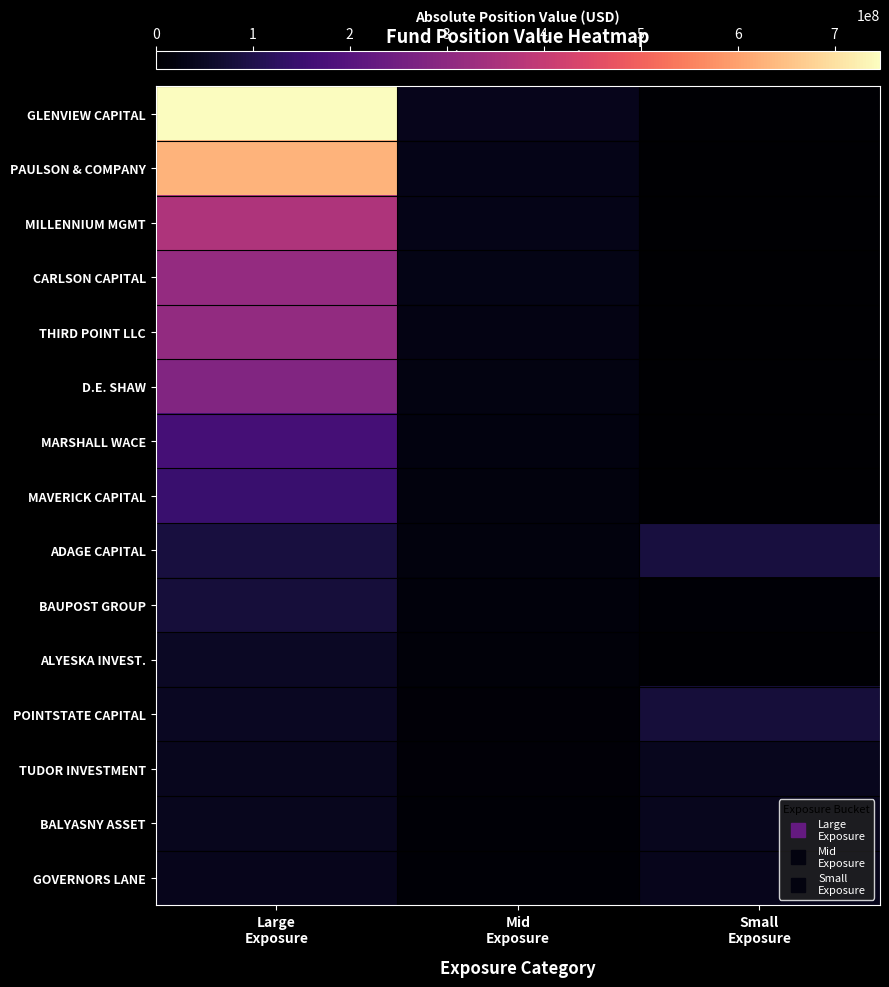

How many data points does each series have?

3